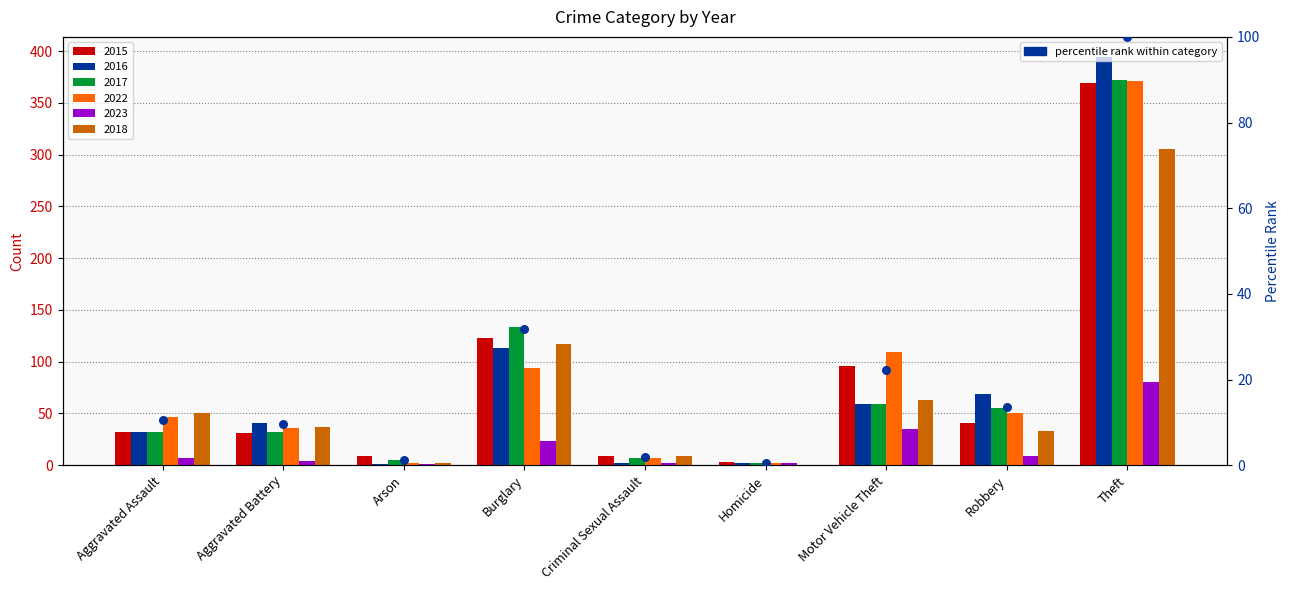

What is the ratio of the value at Theft to the value at Robbery?

7.4